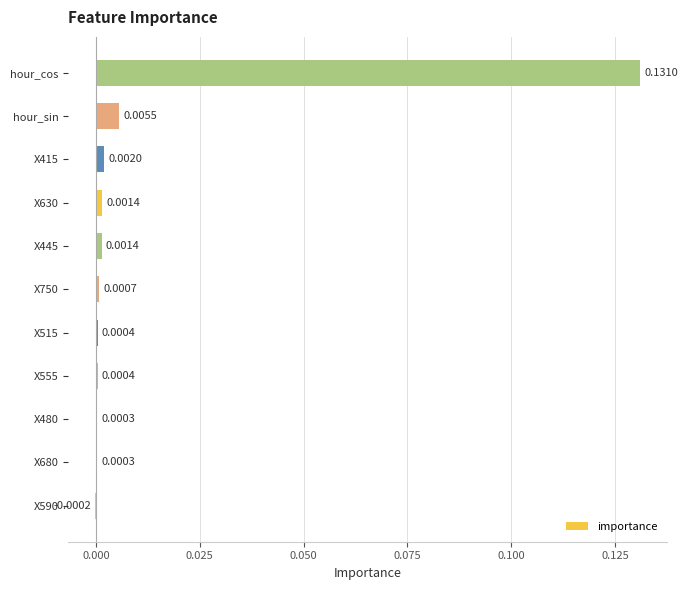

Which has a higher value, X680 or X445?

X445